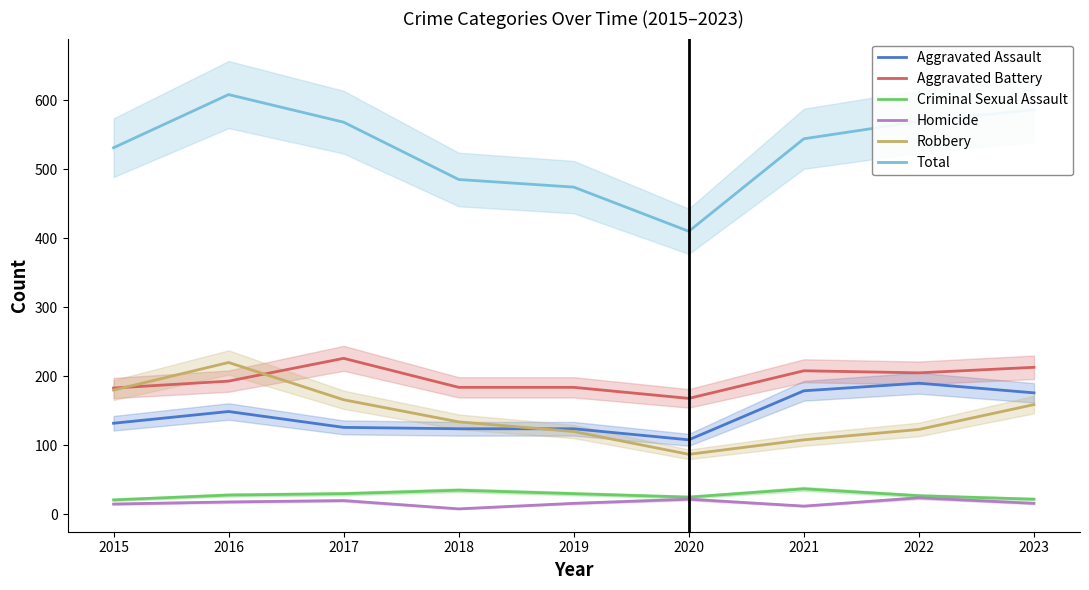

At which label does Aggravated Battery first exceed 193?

2017